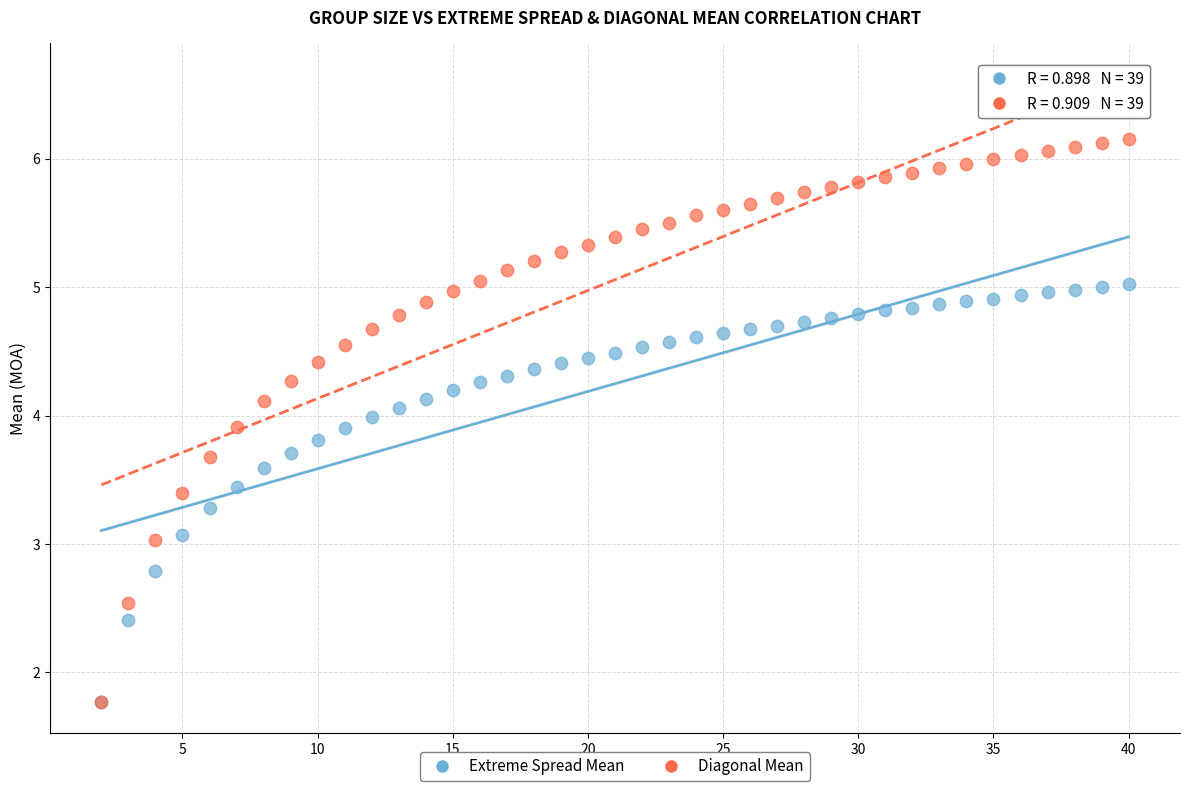

Which series contains the highest Y value?

Diagonal Mean